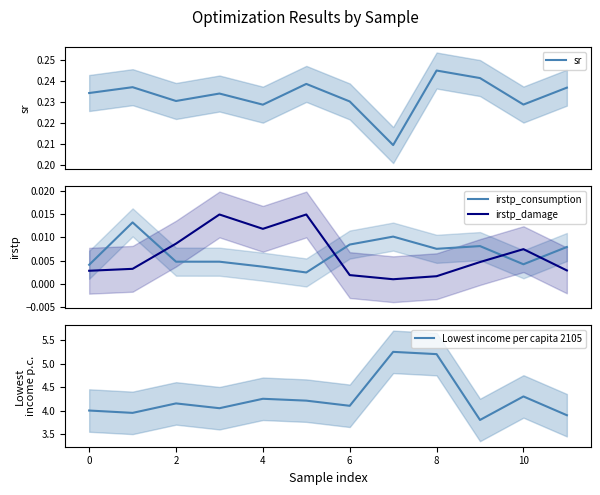

What is the sum of all irstp_consumption values?

0.1